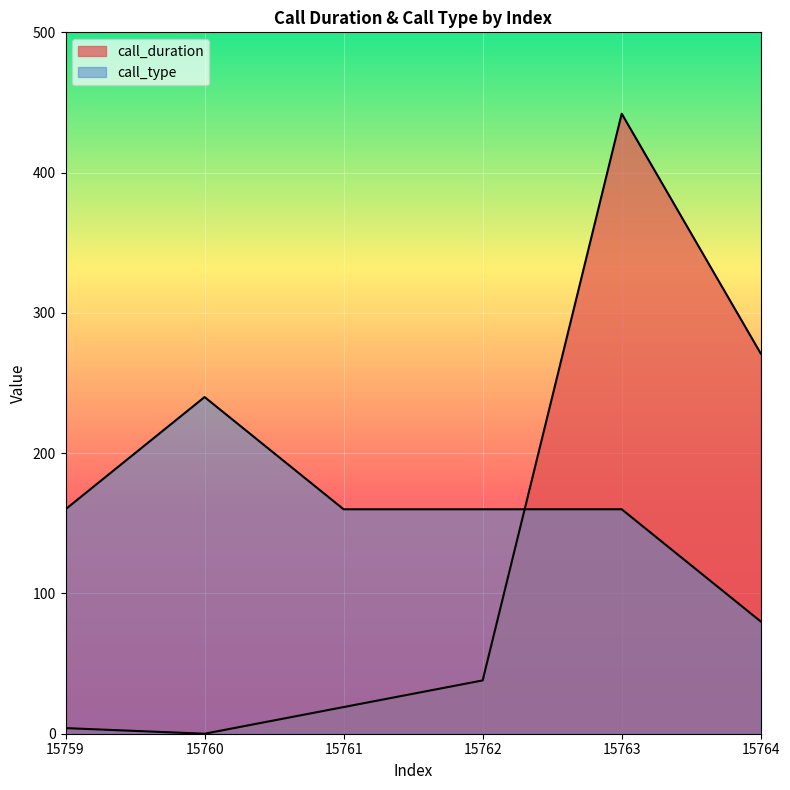

What is the sum of all call_type values?

960